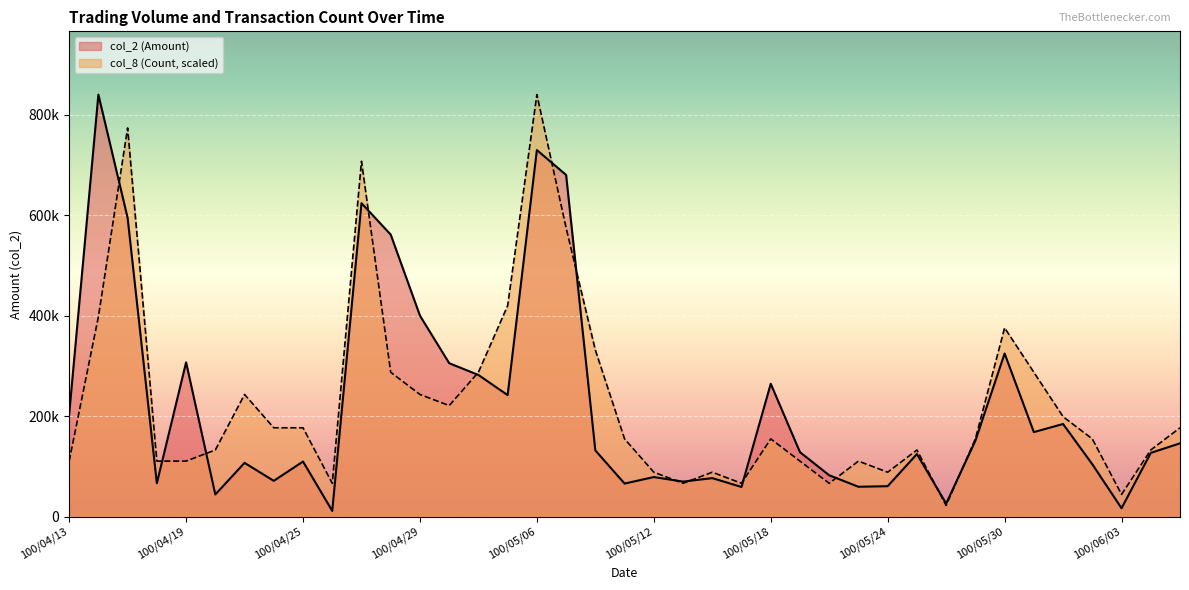

True or false: col_8 (Count) has a value of 319548.1 at 100/06/01.

False